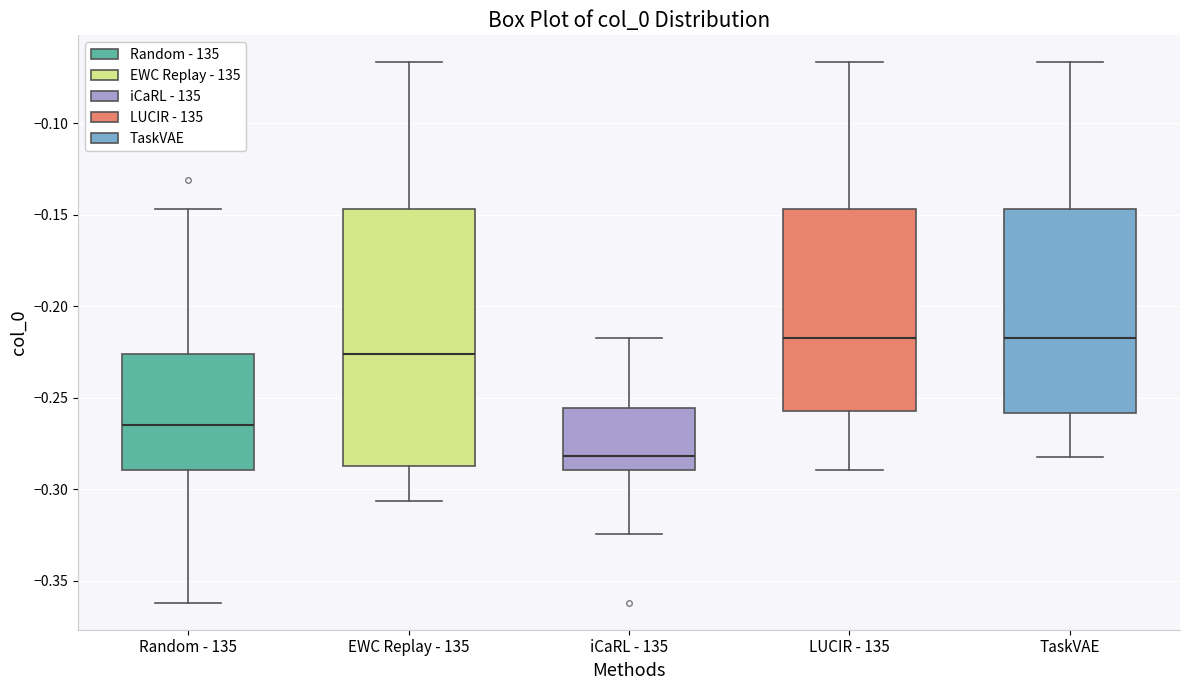

Where does the median line of the box for iCaRL - 135 sit on the y-axis? The values are not printed on the chart, so give them approximately, as read against the axis.

-0.280